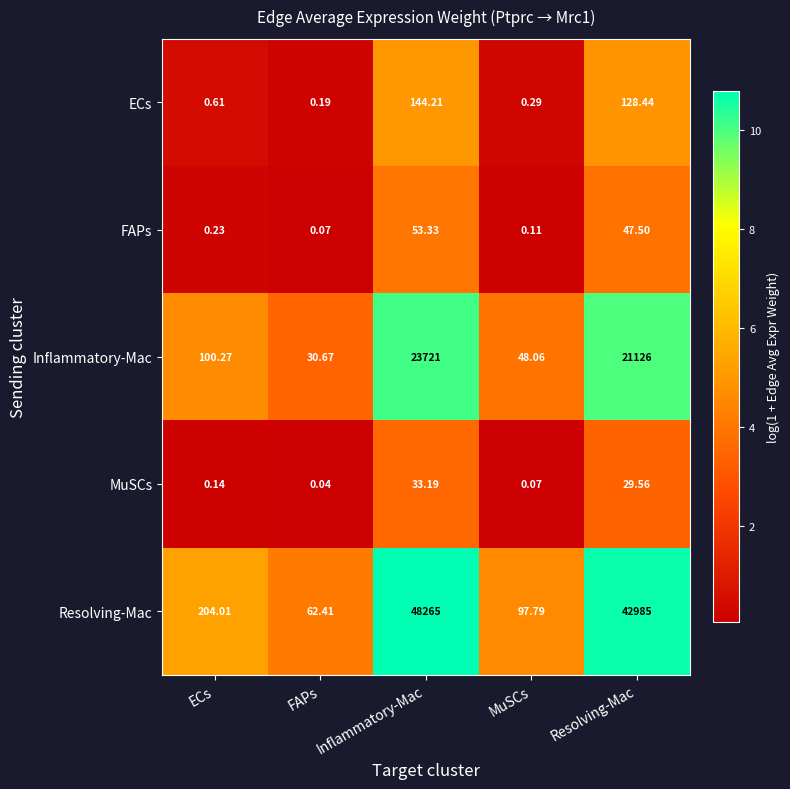

Which series has the widest spread of values?

Resolving-Mac